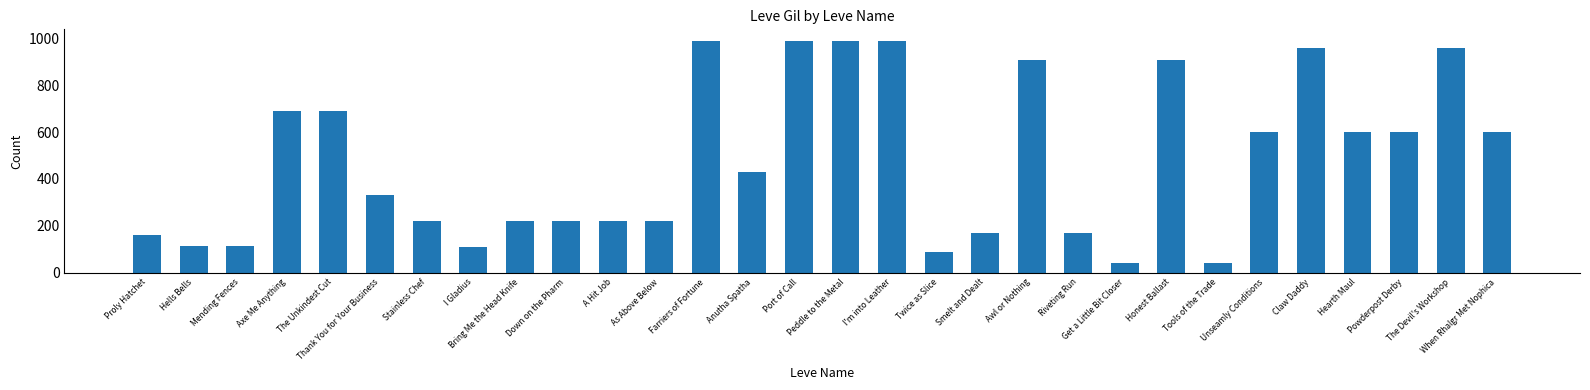

What is the difference between the maximum and minimum values?

950